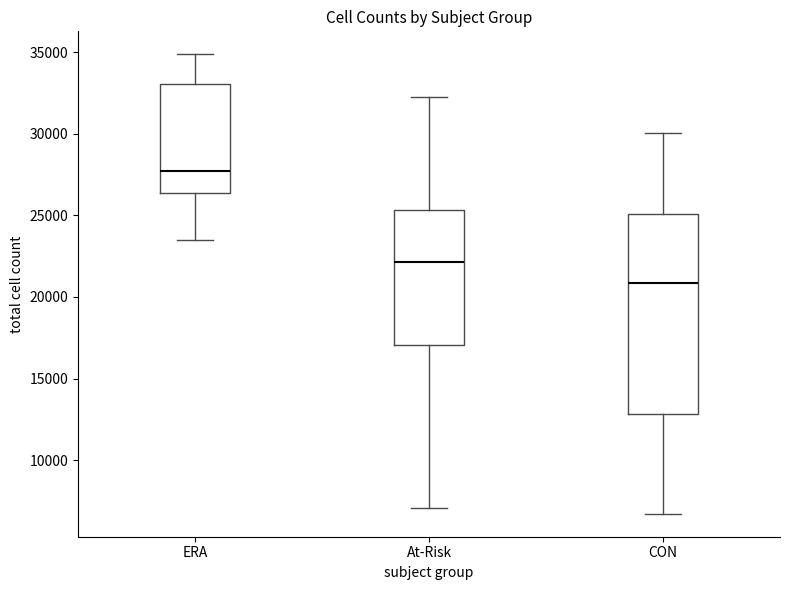

Reading left to right, transcribe this box plot: for each box, give where its median line is, the range the box spans, and where its two whiskers end, as read against the y-axis. The values are not printed on the chart, so give them approximately, as read against the axis.

ERA: median 27500, box 26500 to 33000, whiskers 23500 to 35000
At-Risk: median 22000, box 17000 to 25500, whiskers 7000 to 32000
CON: median 21000, box 13000 to 25000, whiskers 6500 to 30000